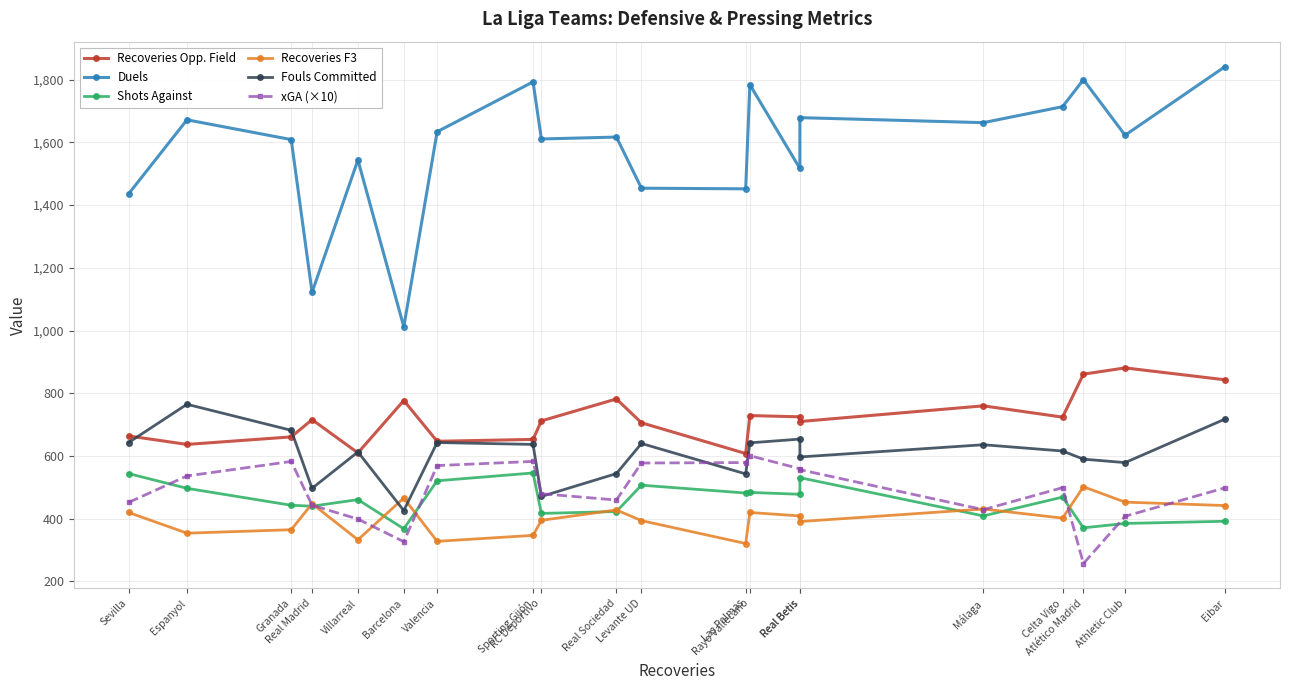

Where is the first local minimum for Recoveries Opp. Field?

Espanyol